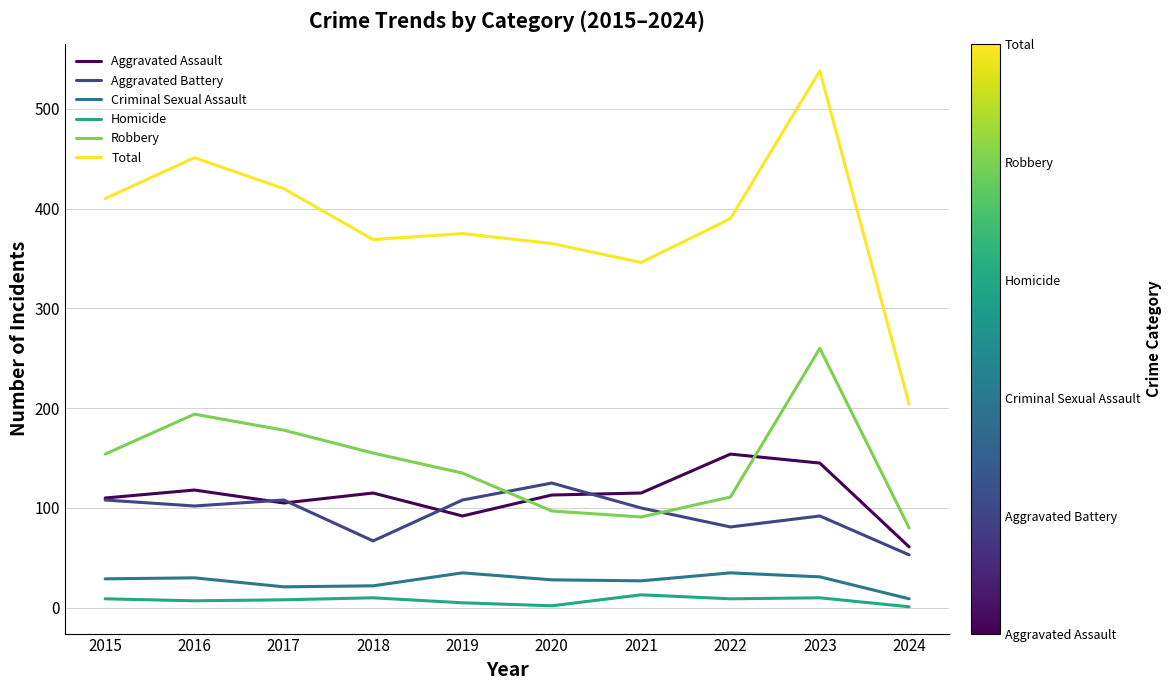

Which label corresponds to the largest value in the chart?

2023